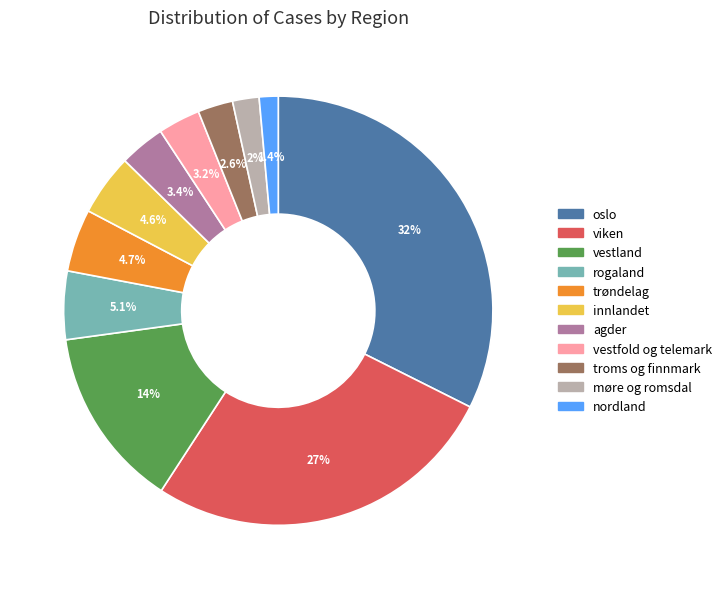

How many slices are in this pie chart?

11